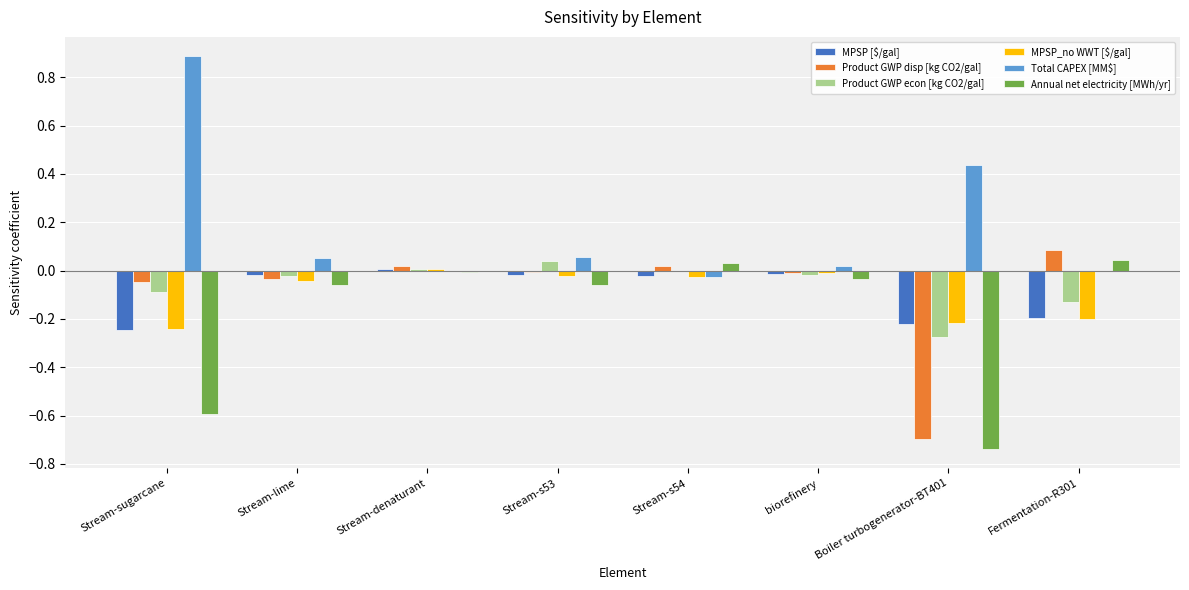

Which series has the widest spread of values?

Total CAPEX [MM$]